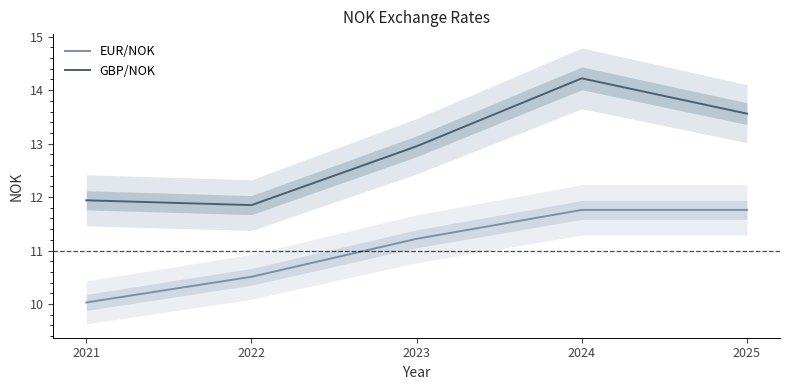

How many data points in GBP/NOK are above 12?

3